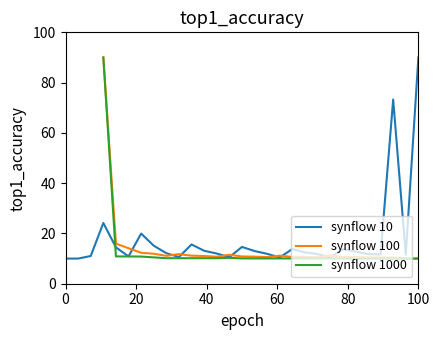

Count the number of categories in the chart.

29